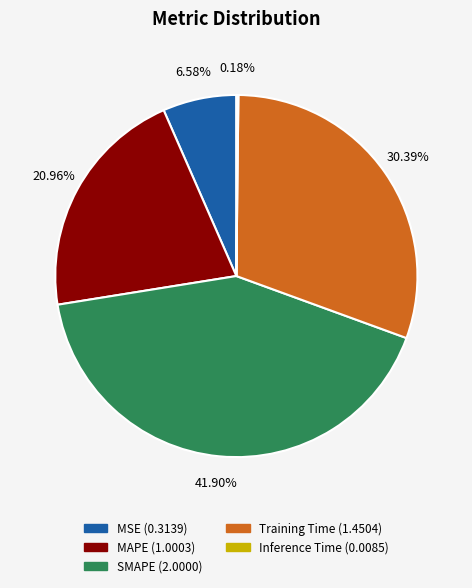

What is the largest slice in the pie chart?

SMAPE